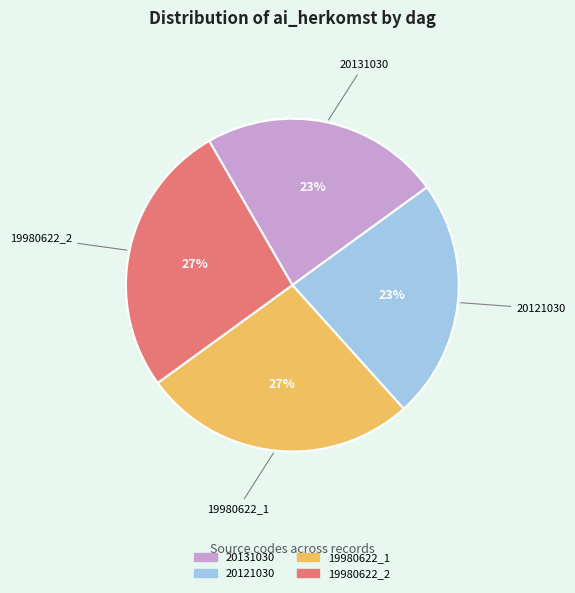

The 19980622_1 slice represents 27% of the pie. True or false?

True